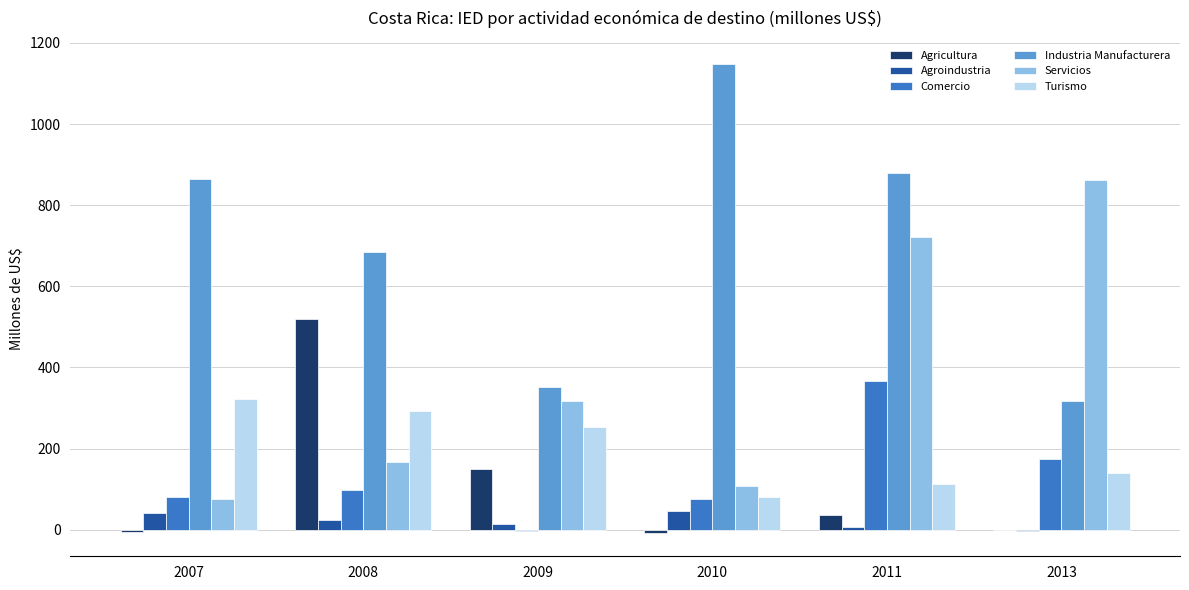

How many data points in Industria Manufacturera are above 865?

3